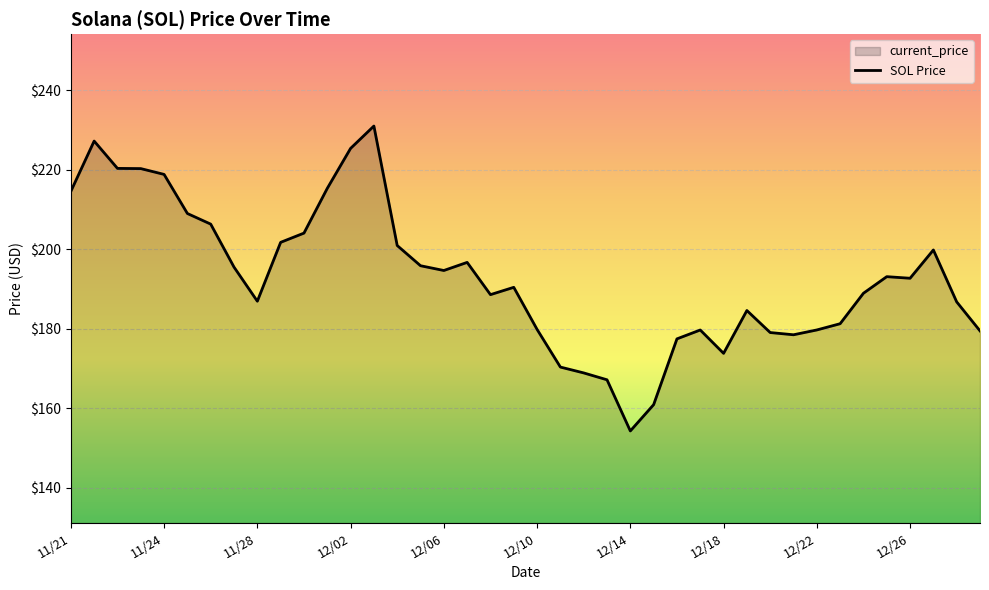

What is the label of the 24th point from the right?

12/06